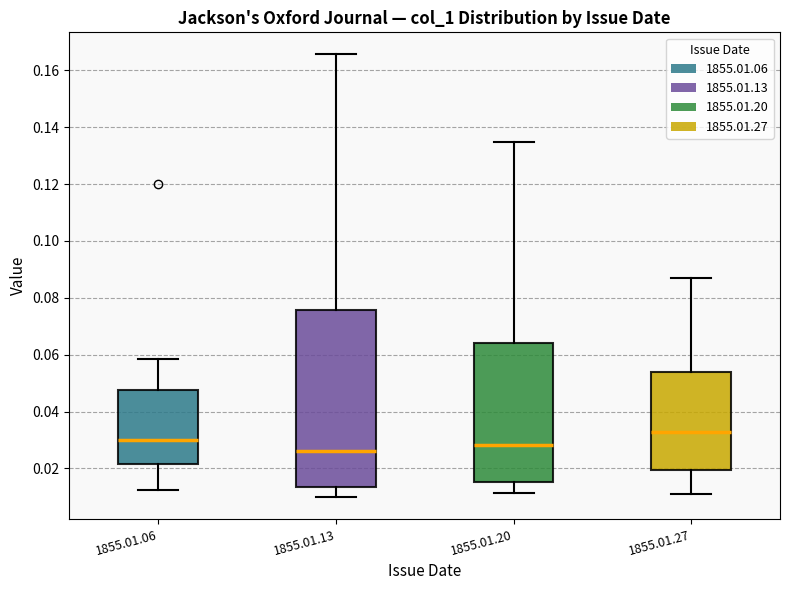

Comparing the boxes themselves (not the whiskers), which one is the tallest?

1855.01.13